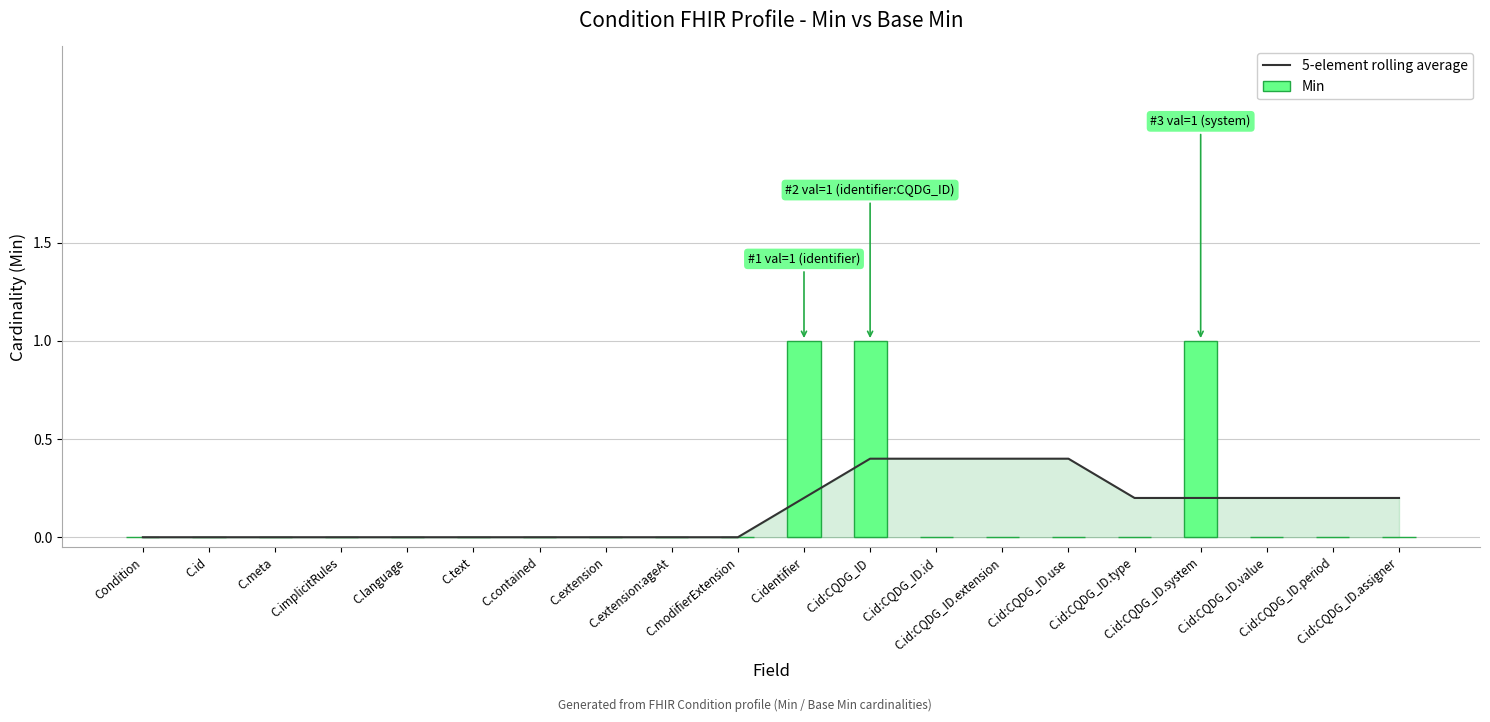

Is the value of 5-element rolling average at C.extension greater than the value of Min at C.modifierExtension?

No